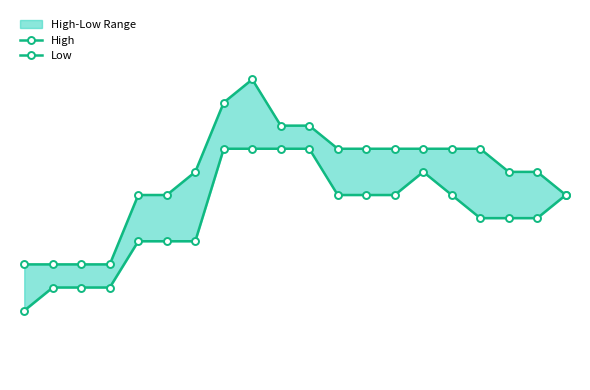

What is the value of the Low point at the 8th from the left?

14.2